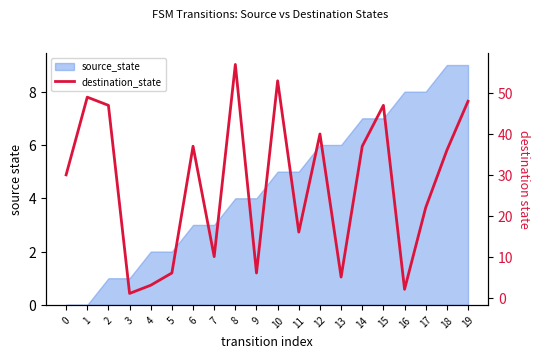

Reading left to right, extract all data points from this chart.

0=30	1=49	2=47	3=1	4=3	5=6	6=37	7=10	8=57	9=6	10=53	11=16	12=40	13=5	14=37	15=47	16=2	17=22	18=36	19=48